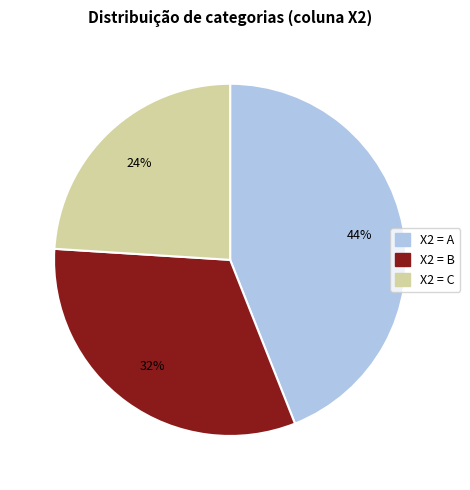

How many segments does this pie chart have?

3